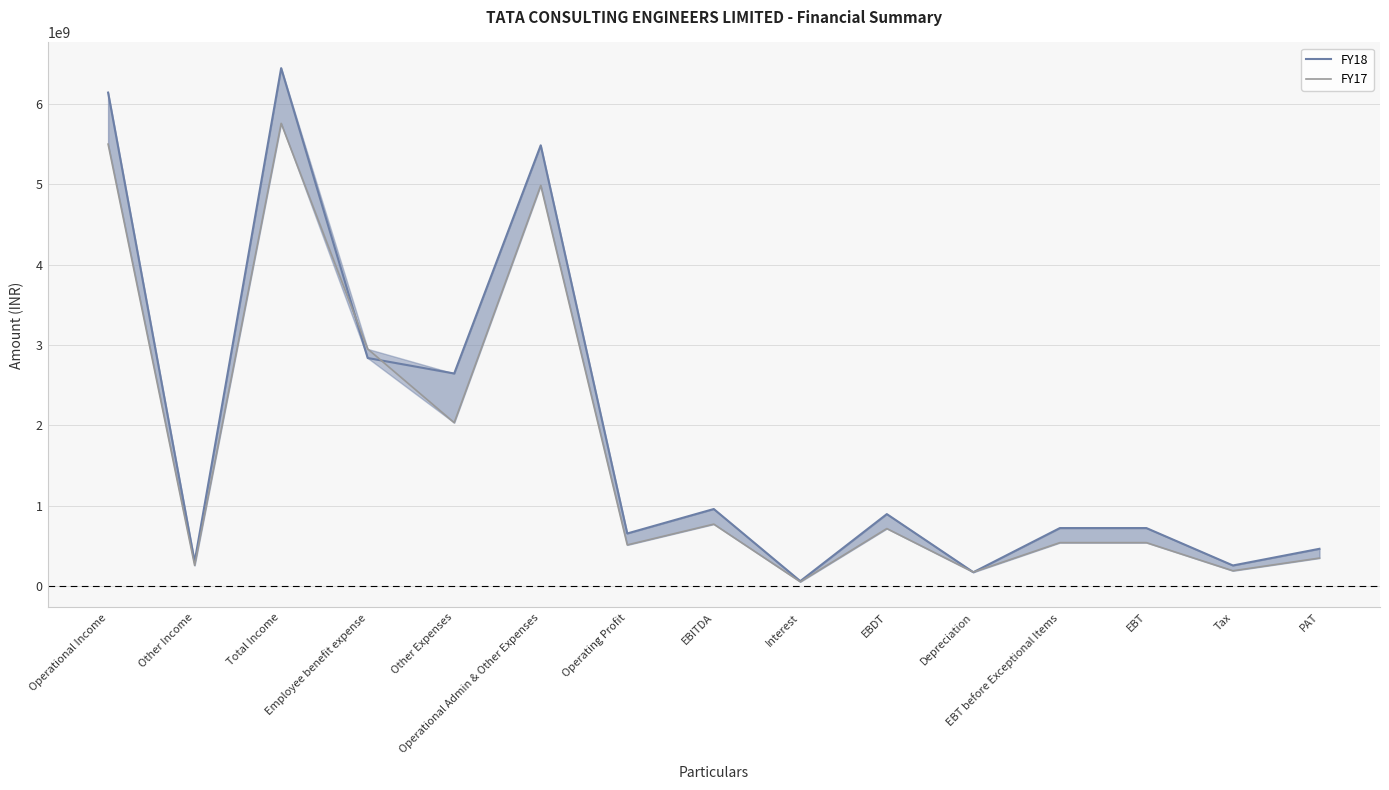

What is the difference between the maximum and minimum values in the FY17 series?

5702150000